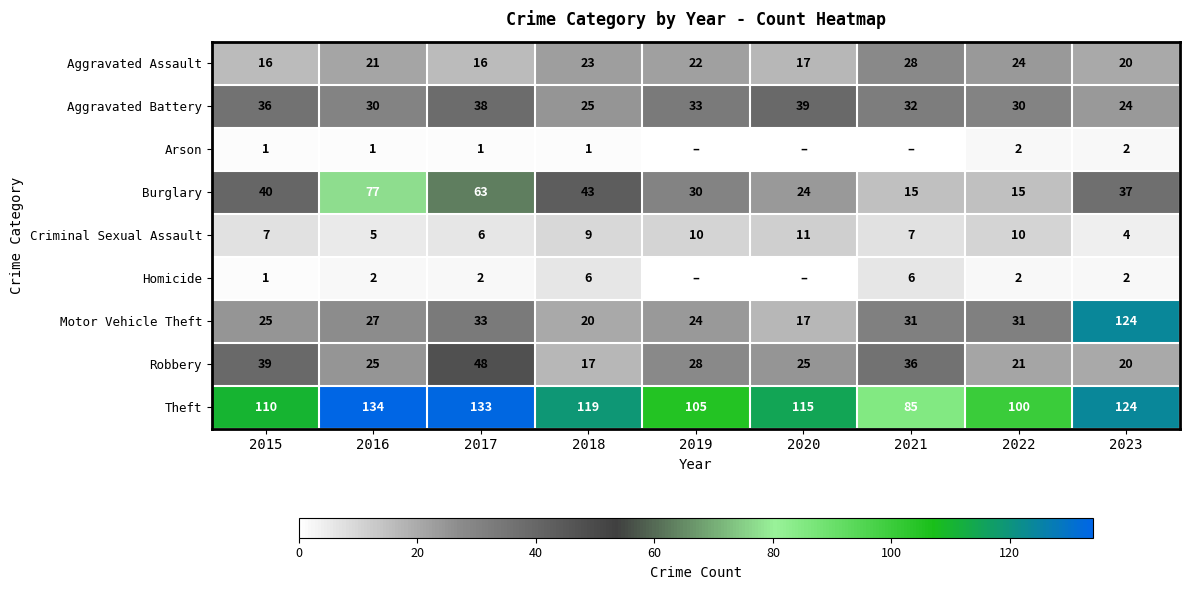

Between 2016 and 2022, which series saw the biggest shift?

Burglary